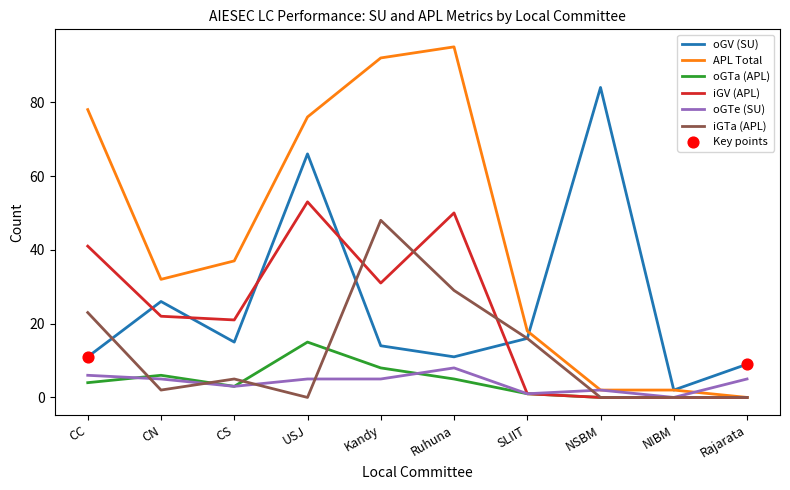

Which series has the largest range (max minus min)?

APL Total